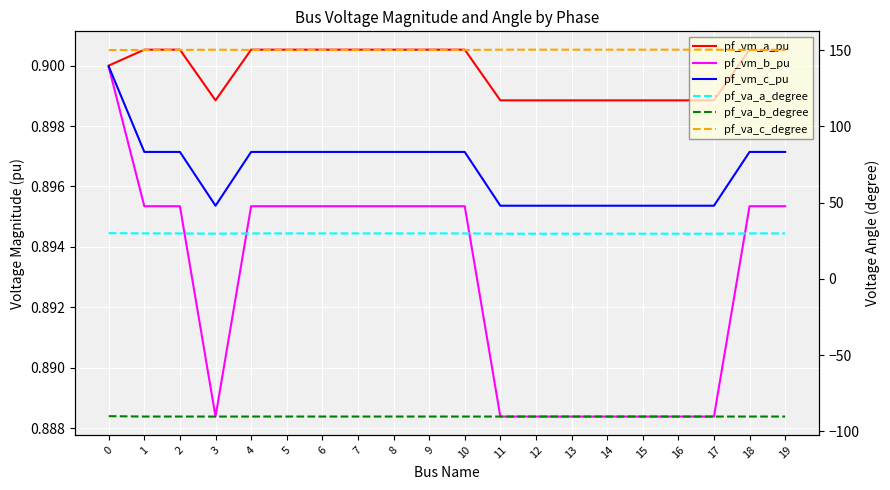

What is the smallest value displayed?

-90.3